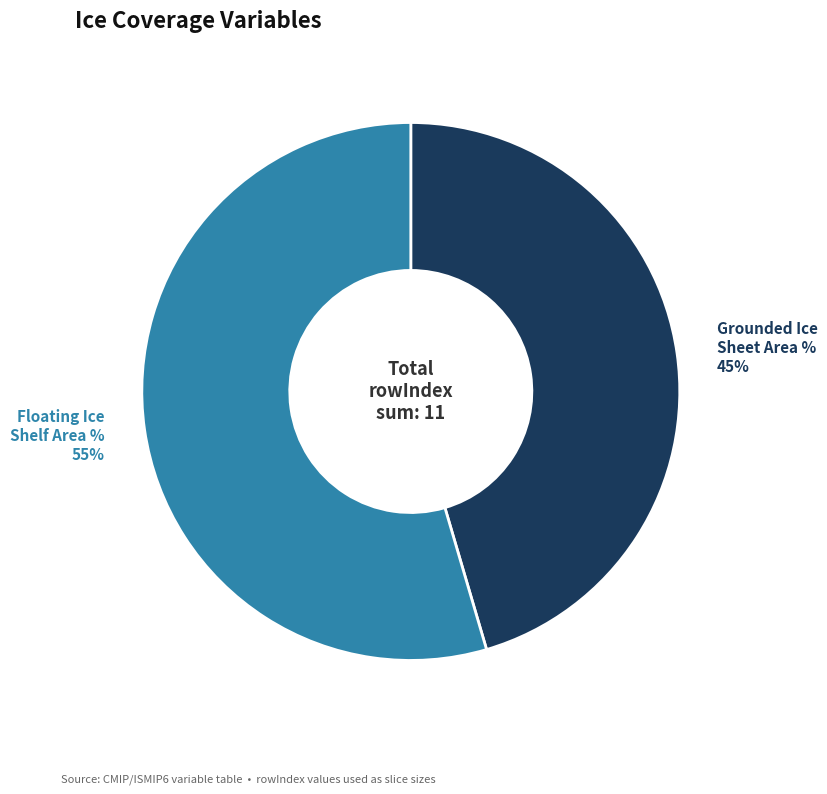

Is there any slice that represents more than half of the pie?

Yes